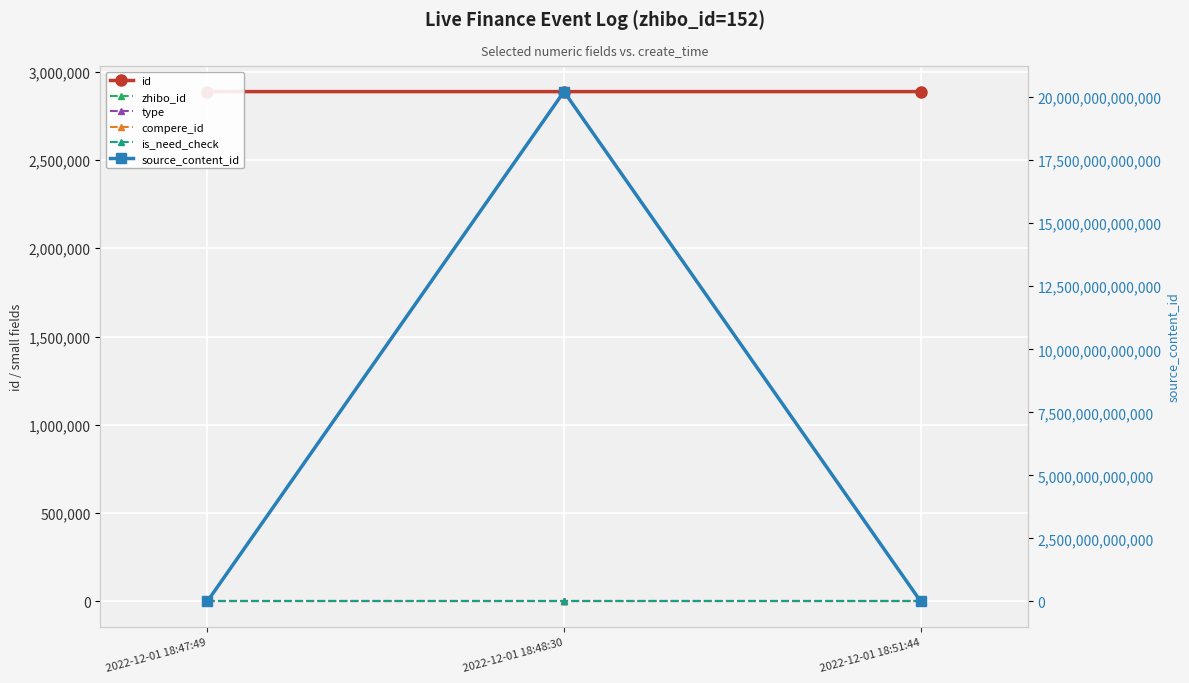

Which series has the largest total across all categories?

source_content_id